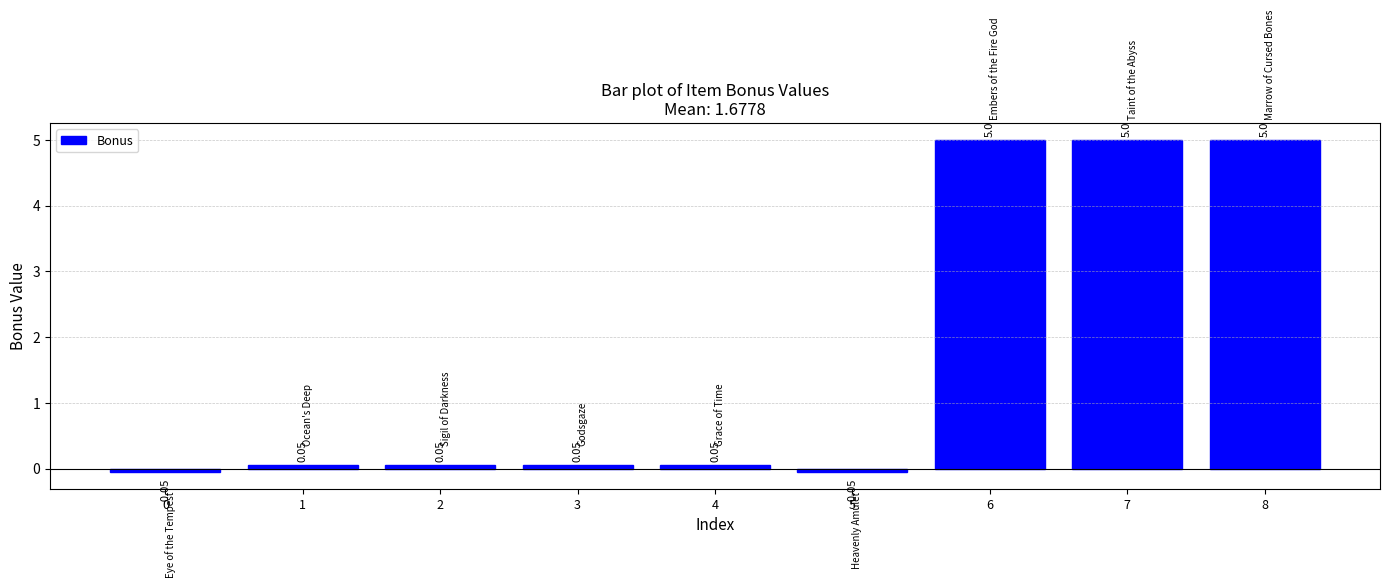

True or false: the data shows 5.0 at 6.

True